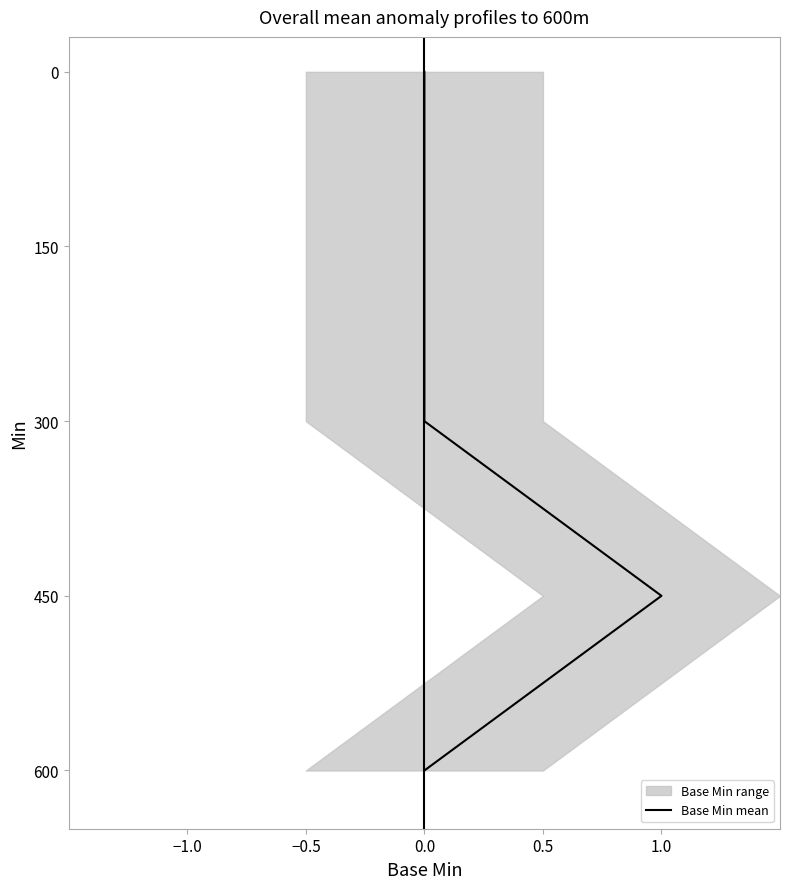

Reading left to right, extract all data points from this chart.

0	150	300	450	600